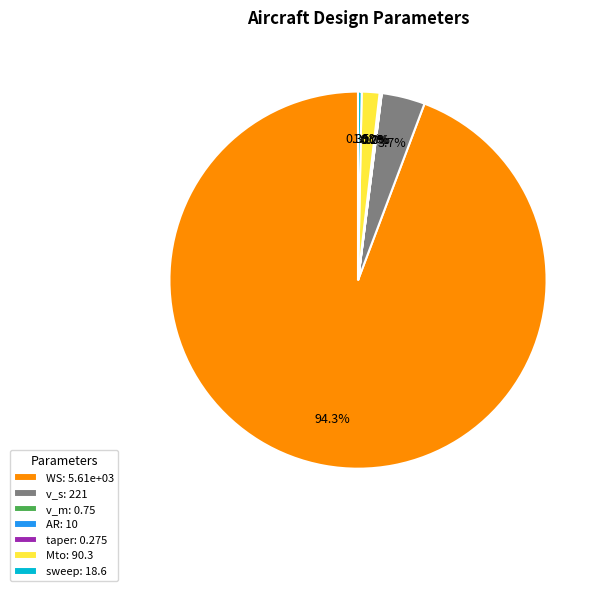

The v_s slice represents 4% of the pie. True or false?

True